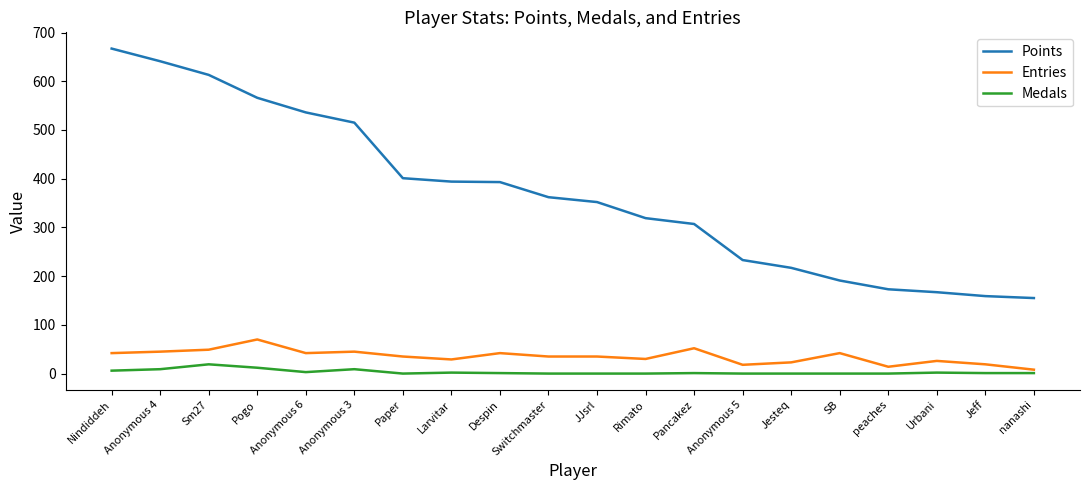

What is the total value across all series at Anonymous 6?

581